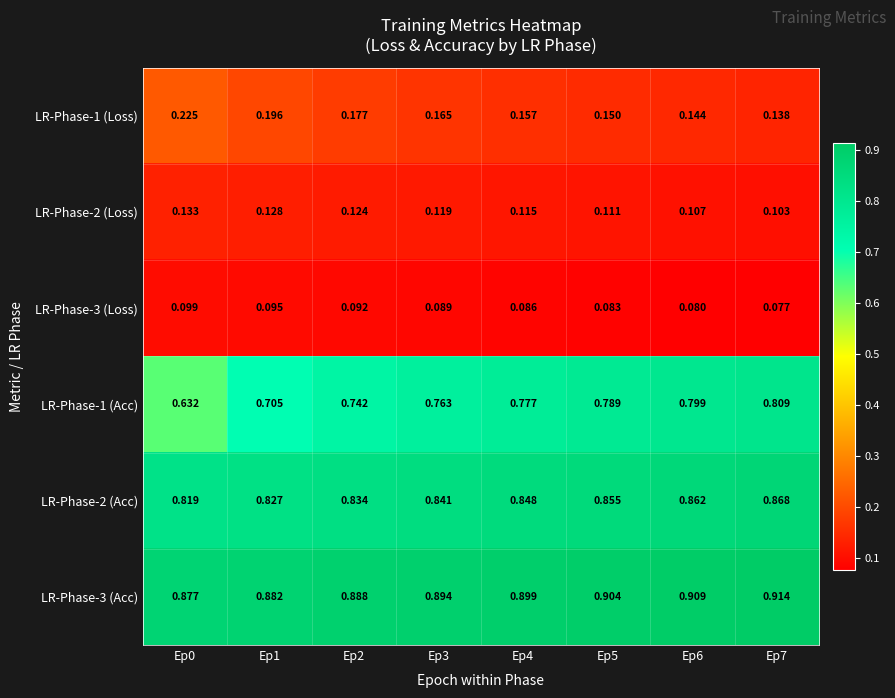

How many data points does each series have?

8